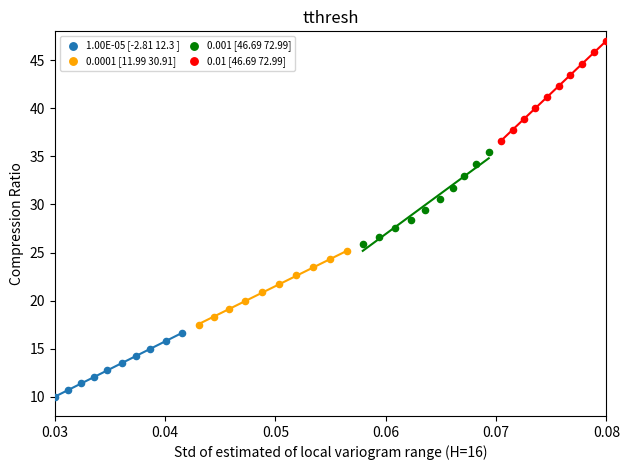

Which series reaches the maximum Y coordinate?

0.01 [46.69 72.99]